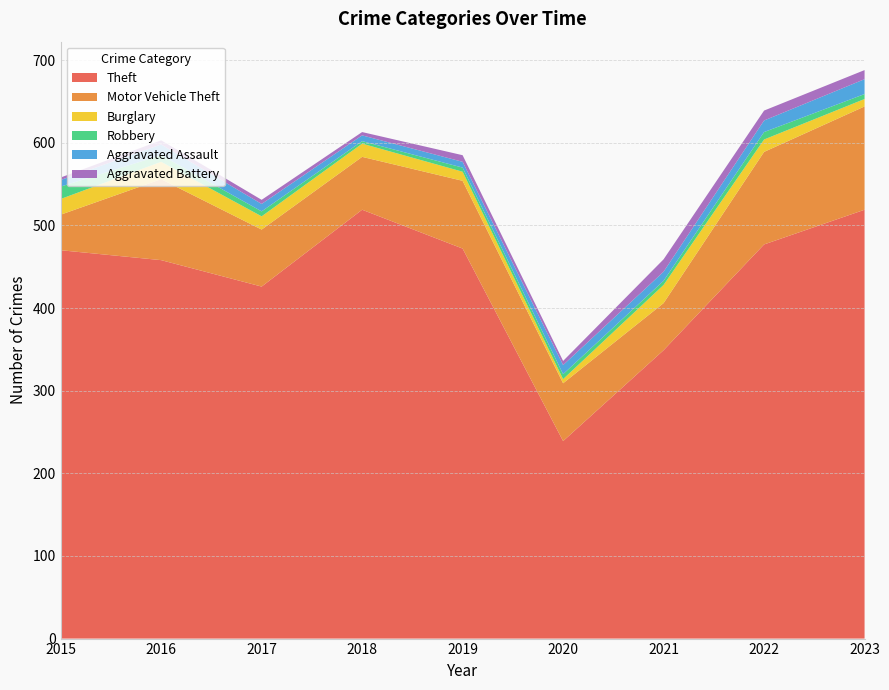

Reading left to right, what are all the values shown in this chart?

Theft: 2015=470	2016=458	2017=426	2018=519	2019=472	2020=239	2021=349	2022=477	2023=519
Motor Vehicle Theft: 2015=43	2016=98	2017=69	2018=64	2019=82	2020=70	2021=57	2022=112	2023=125
Burglary: 2015=19	2016=21	2017=16	2018=16	2019=11	2020=5	2021=22	2022=15	2023=9
Robbery: 2015=15	2016=8	2017=6	2018=3	2019=5	2020=6	2021=5	2022=9	2023=6
Aggravated Assault: 2015=8	2016=13	2017=9	2018=7	2019=7	2020=11	2021=11	2022=14	2023=18
Aggravated Battery: 2015=3	2016=5	2017=5	2018=4	2019=8	2020=5	2021=15	2022=12	2023=11